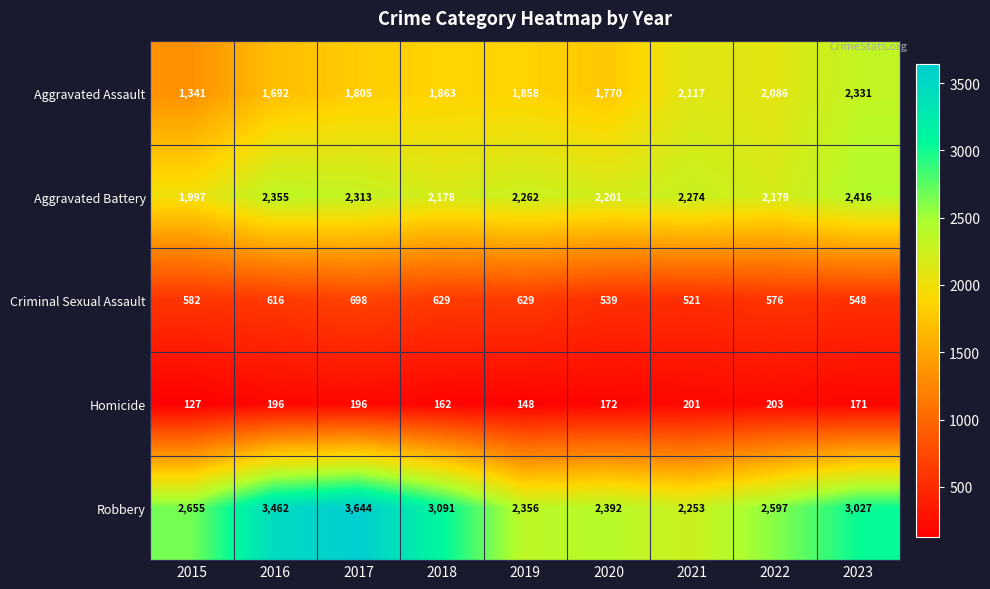

What is the total value across all series at 2017?

8656